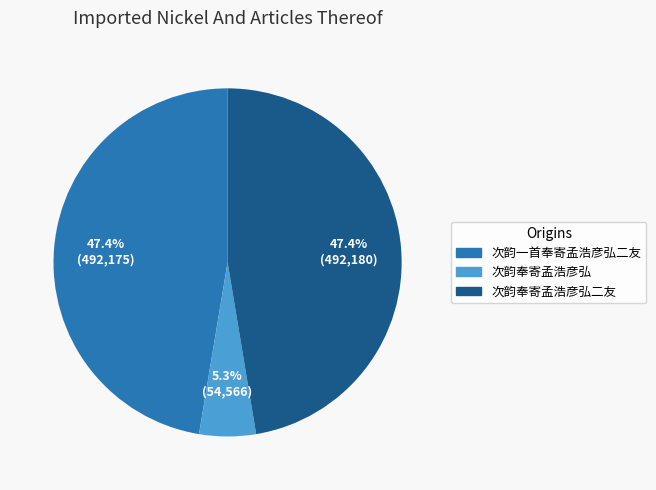

Approximately how many times larger is the value at 次韵奉寄孟浩彦弘 compared to 次韵奉寄孟浩彦弘二友?

0.1